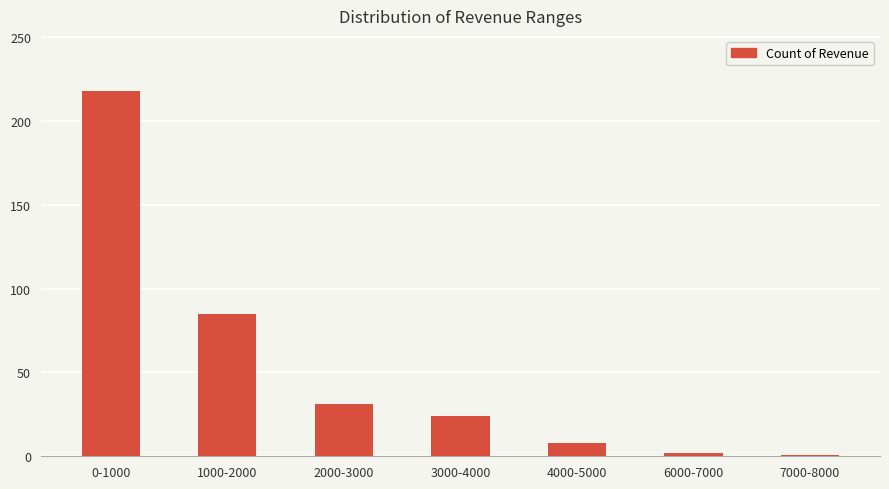

What is the difference between the values at 7000-8000 and 0-1000?

217